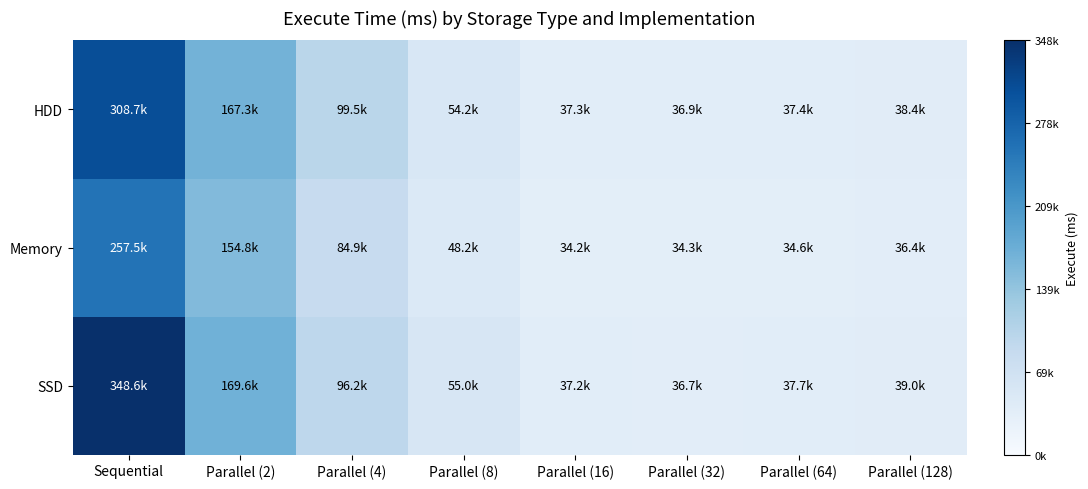

Which series has the widest spread of values?

SSD